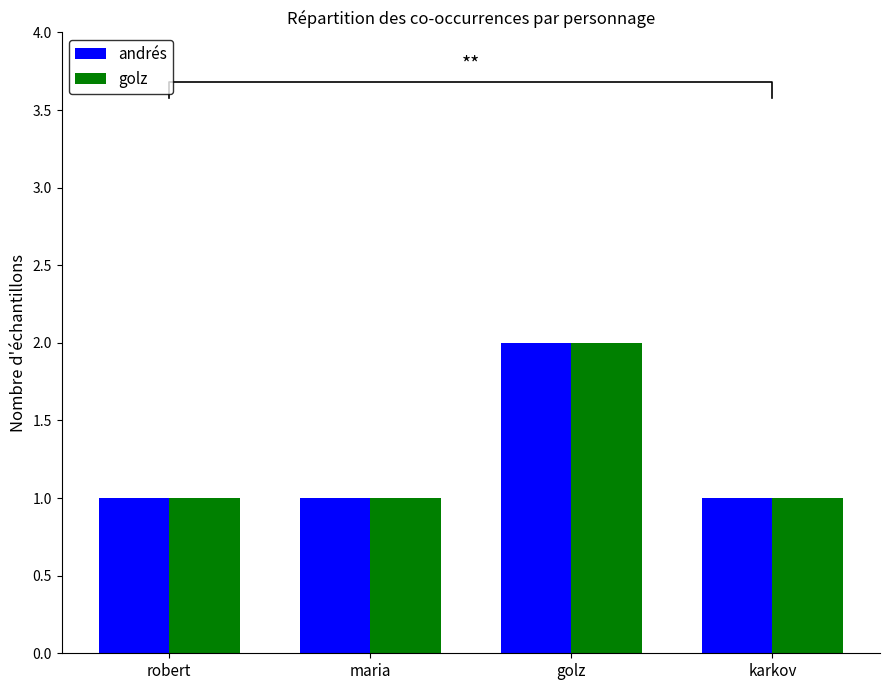

Reading left to right, what are all the values shown in this chart?

andrés: 1	1	2	1
golz: 1	1	2	1